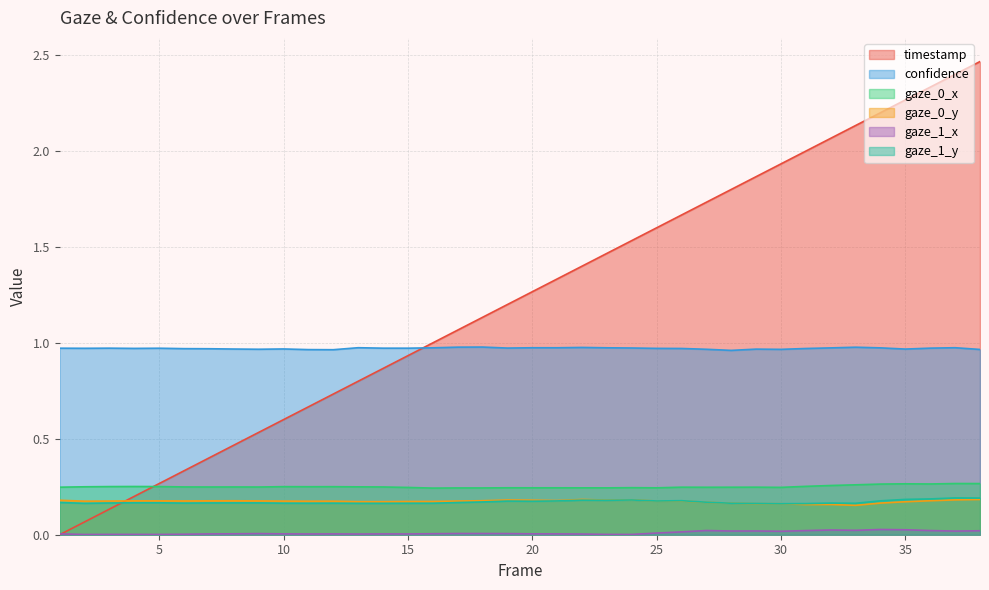

Reading left to right, what are all the values shown in this chart?

timestamp: 1=0.0	2=0.1	3=0.1	4=0.2	5=0.3	6=0.3	7=0.4	8=0.5	9=0.5	10=0.6	11=0.7	12=0.7	13=0.8	14=0.9	15=0.9	16=1.0	17=1.1	18=1.1	19=1.2	20=1.3	21=1.3	22=1.4	23=1.5	24=1.5	25=1.6	26=1.7	27=1.7	28=1.8	29=1.9	30=1.9	31=2.0	32=2.1	33=2.1	34=2.2	35=2.3	36=2.3	37=2.4	38=2.5
confidence: 1=1.0	2=1.0	3=1.0	4=1.0	5=1.0	6=1.0	7=1.0	8=1.0	9=1.0	10=1.0	11=1.0	12=1.0	13=1.0	14=1.0	15=1.0	16=1.0	17=1.0	18=1.0	19=1.0	20=1.0	21=1.0	22=1.0	23=1.0	24=1.0	25=1.0	26=1.0	27=1.0	28=1.0	29=1.0	30=1.0	31=1.0	32=1.0	33=1.0	34=1.0	35=1.0	36=1.0	37=1.0	38=1.0
gaze_0_x: 1=0.2	2=0.2	3=0.3	4=0.3	5=0.3	6=0.2	7=0.2	8=0.2	9=0.2	10=0.3	11=0.3	12=0.3	13=0.2	14=0.2	15=0.2	16=0.2	17=0.2	18=0.2	19=0.2	20=0.2	21=0.2	22=0.2	23=0.2	24=0.2	25=0.2	26=0.2	27=0.2	28=0.2	29=0.2	30=0.2	31=0.3	32=0.3	33=0.3	34=0.3	35=0.3	36=0.3	37=0.3	38=0.3
gaze_0_y: 1=0.2	2=0.2	3=0.2	4=0.2	5=0.2	6=0.2	7=0.2	8=0.2	9=0.2	10=0.2	11=0.2	12=0.2	13=0.2	14=0.2	15=0.2	16=0.2	17=0.2	18=0.2	19=0.2	20=0.2	21=0.2	22=0.2	23=0.2	24=0.2	25=0.2	26=0.2	27=0.2	28=0.2	29=0.2	30=0.2	31=0.2	32=0.2	33=0.2	34=0.2	35=0.2	36=0.2	37=0.2	38=0.2
gaze_1_x: 1=0.0	2=0.0	3=0.0	4=0.0	5=0.0	6=0.0	7=0.0	8=0.0	9=0.0	10=0.0	11=0.0	12=0.0	13=0.0	14=0.0	15=0.0	16=0.0	17=0.0	18=0.0	19=0.0	20=0.0	21=0.0	22=0.0	23=0.0	24=0.0	25=0.0	26=0.0	27=0.0	28=0.0	29=0.0	30=0.0	31=0.0	32=0.0	33=0.0	34=0.0	35=0.0	36=0.0	37=0.0	38=0.0
gaze_1_y: 1=0.2	2=0.2	3=0.2	4=0.2	5=0.2	6=0.2	7=0.2	8=0.2	9=0.2	10=0.2	11=0.2	12=0.2	13=0.2	14=0.2	15=0.2	16=0.2	17=0.2	18=0.2	19=0.2	20=0.2	21=0.2	22=0.2	23=0.2	24=0.2	25=0.2	26=0.2	27=0.2	28=0.2	29=0.2	30=0.2	31=0.2	32=0.2	33=0.2	34=0.2	35=0.2	36=0.2	37=0.2	38=0.2